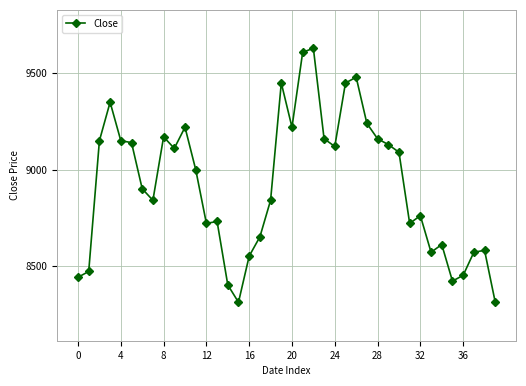

What is the greatest value displayed?

9630